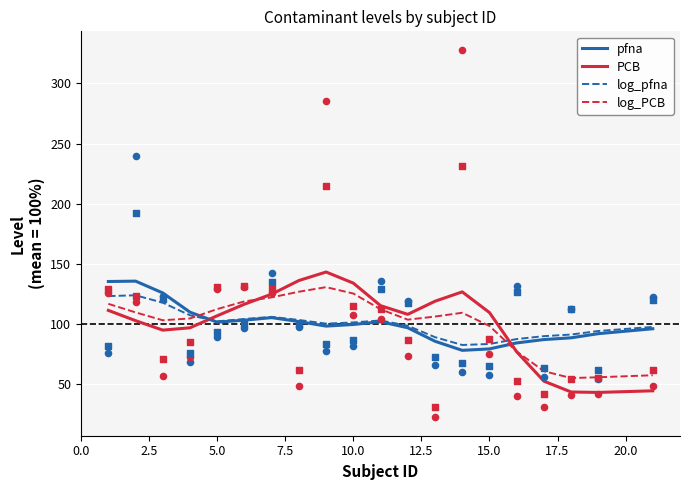

What are all the series names shown in the legend?

pfna, PCB, log_pfna, log_PCB